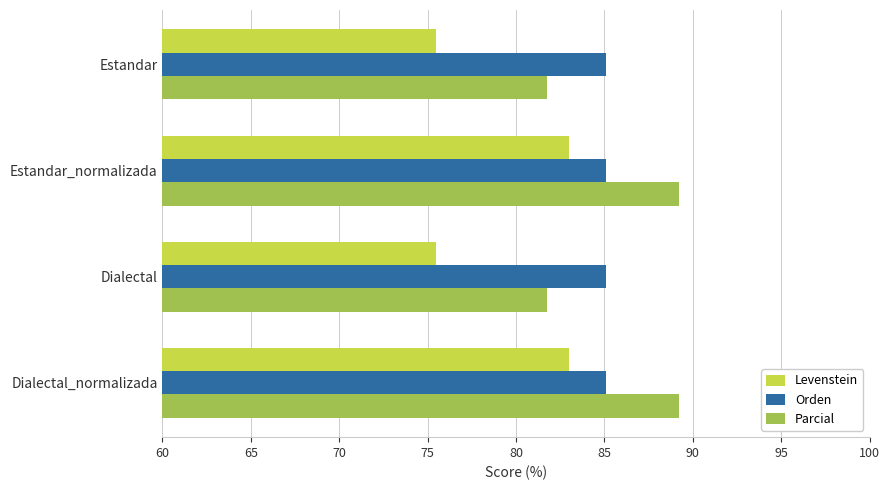

The Parcial series shows 89.2 at Dialectal_normalizada. True or false?

True